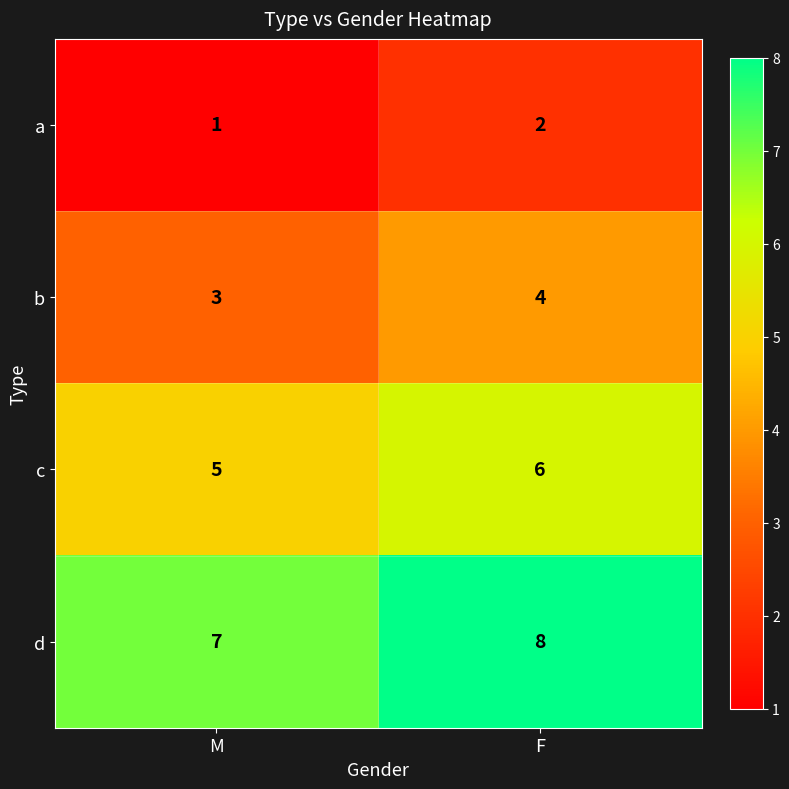

List the series in order of their overall mean, highest first.

d, c, b, a